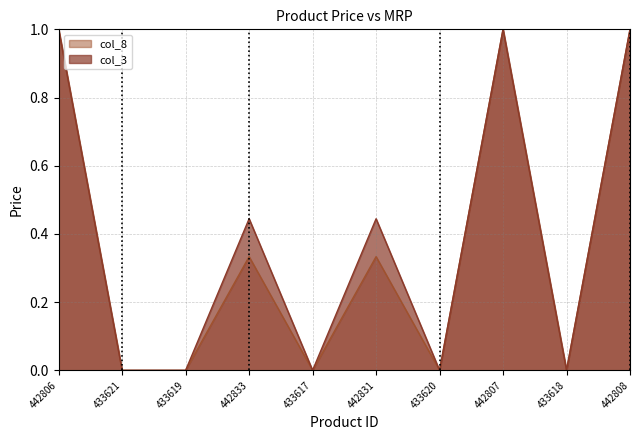

Where is the first local maximum for col_3?

442833